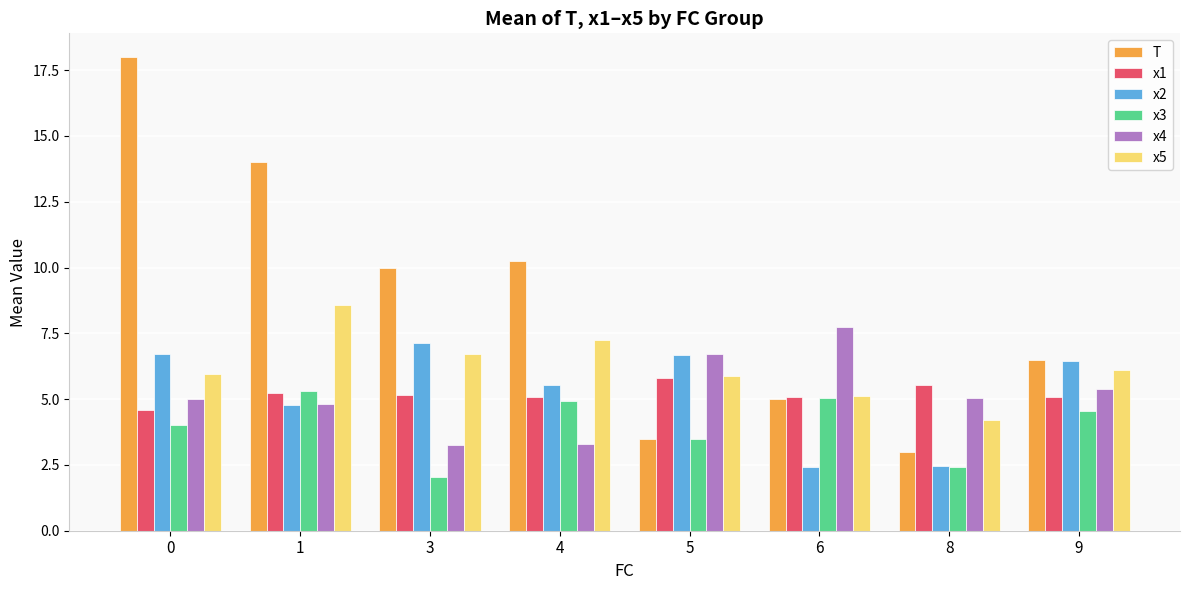

At which category does the chart reach its minimum across all series?

3